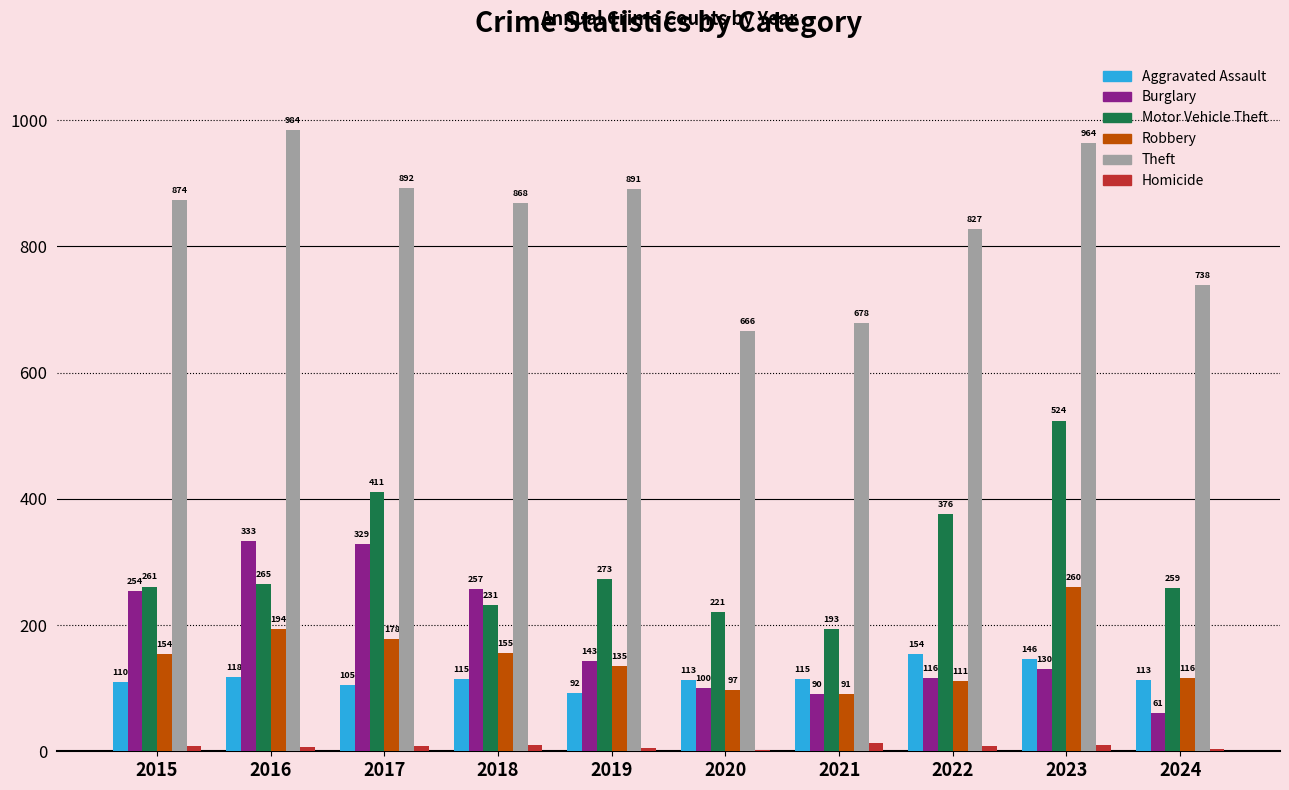

What is the sum of the Theft values at 2017 and 2024?

1630